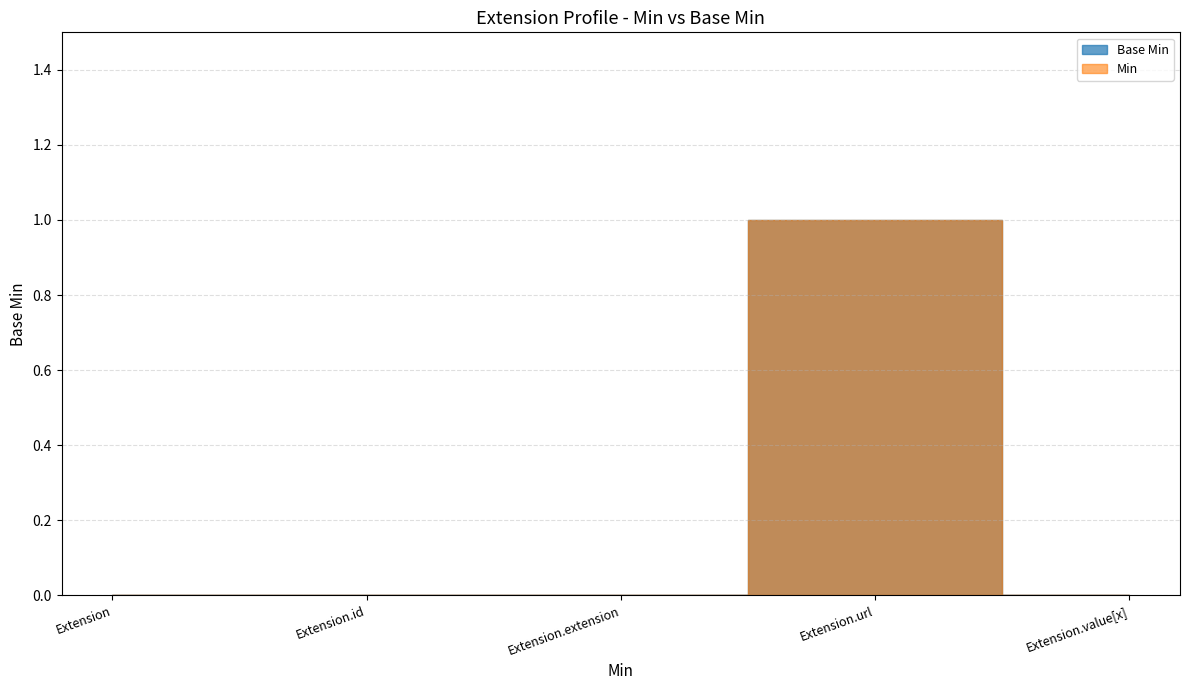

What is the difference between the maximum and minimum values?

1